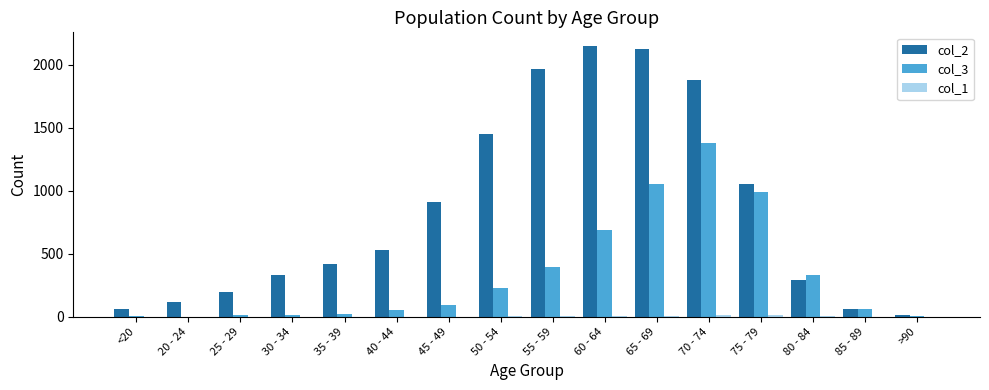

Where is col_3 nearest to the value 691?

60 - 64